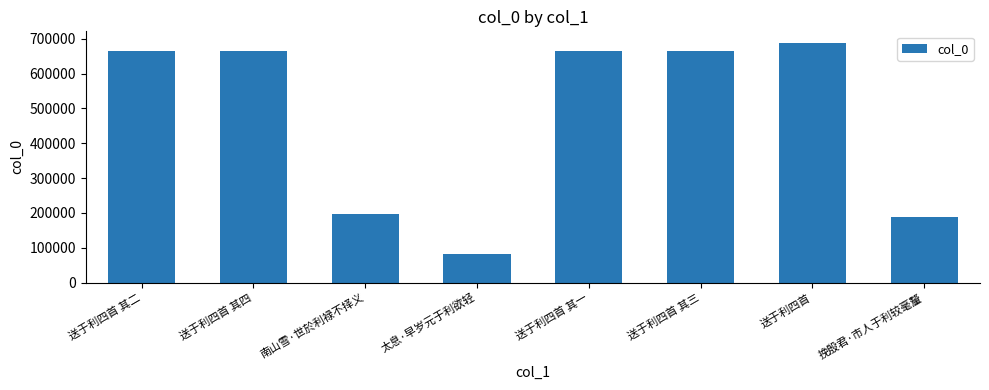

What is the average value?

476176